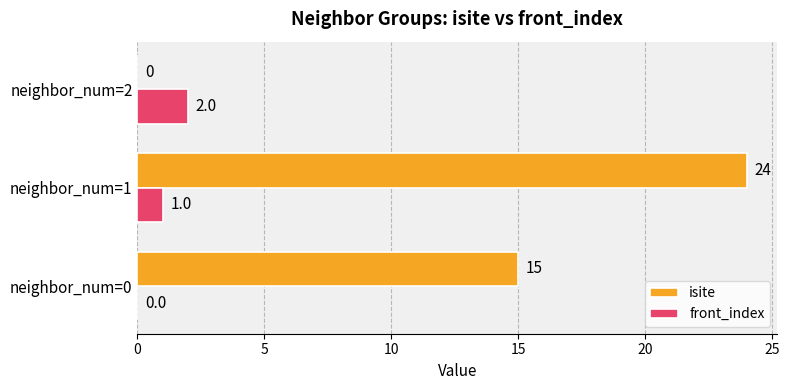

Which series changed the most between neighbor_num=1 and neighbor_num=2?

isite